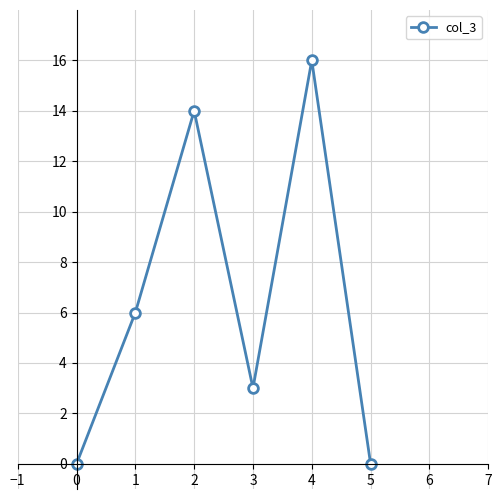

What value does the data have at 3?

3